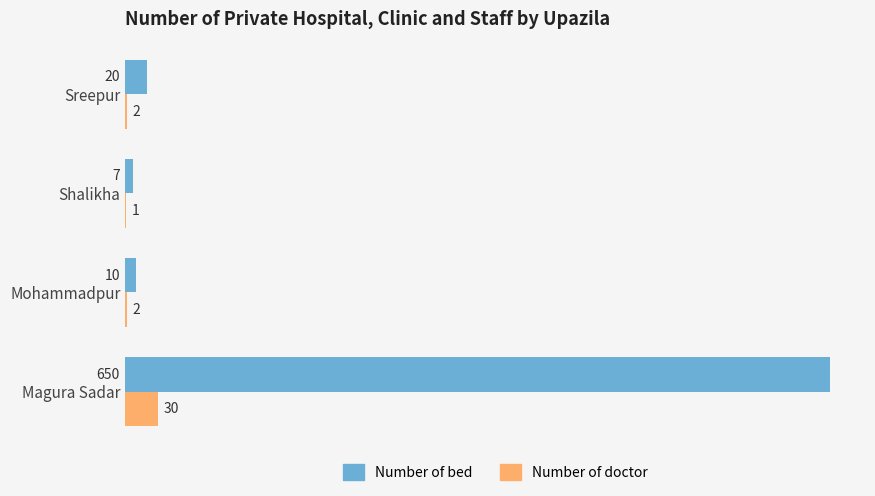

Which series has the largest total across all categories?

Number of bed